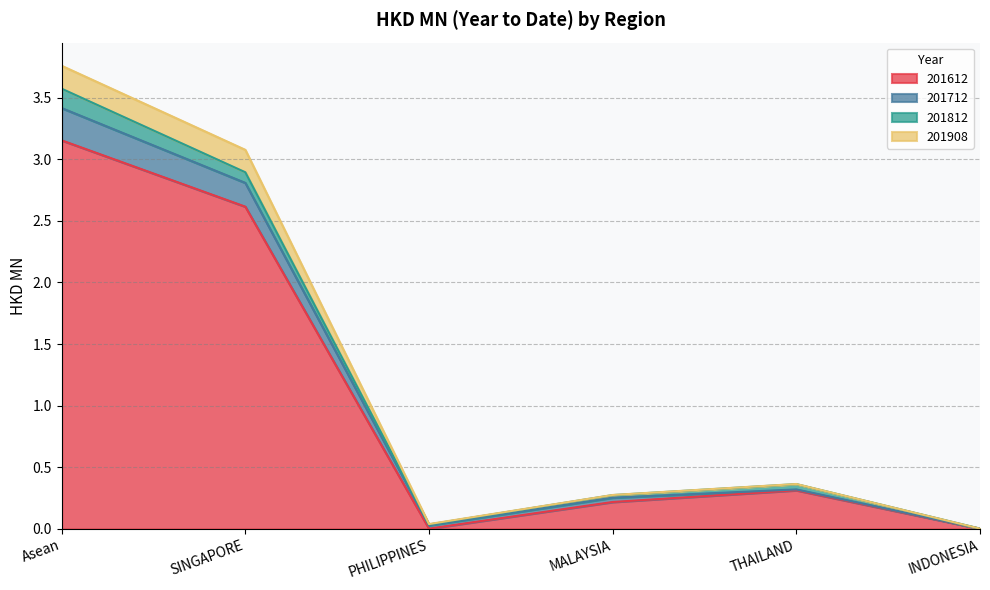

What is the label of the 4th point from the left?

MALAYSIA